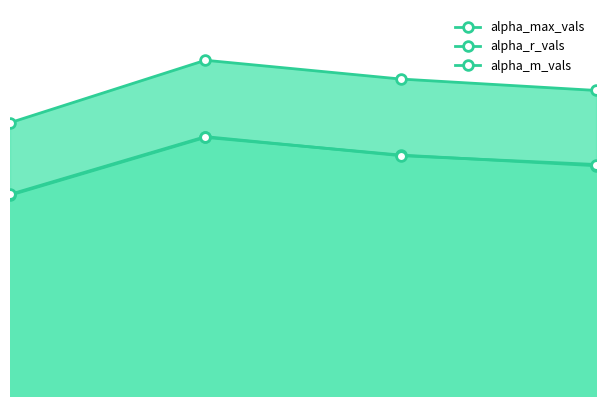

Which series changed the most between 0 and 1?

alpha_max_vals